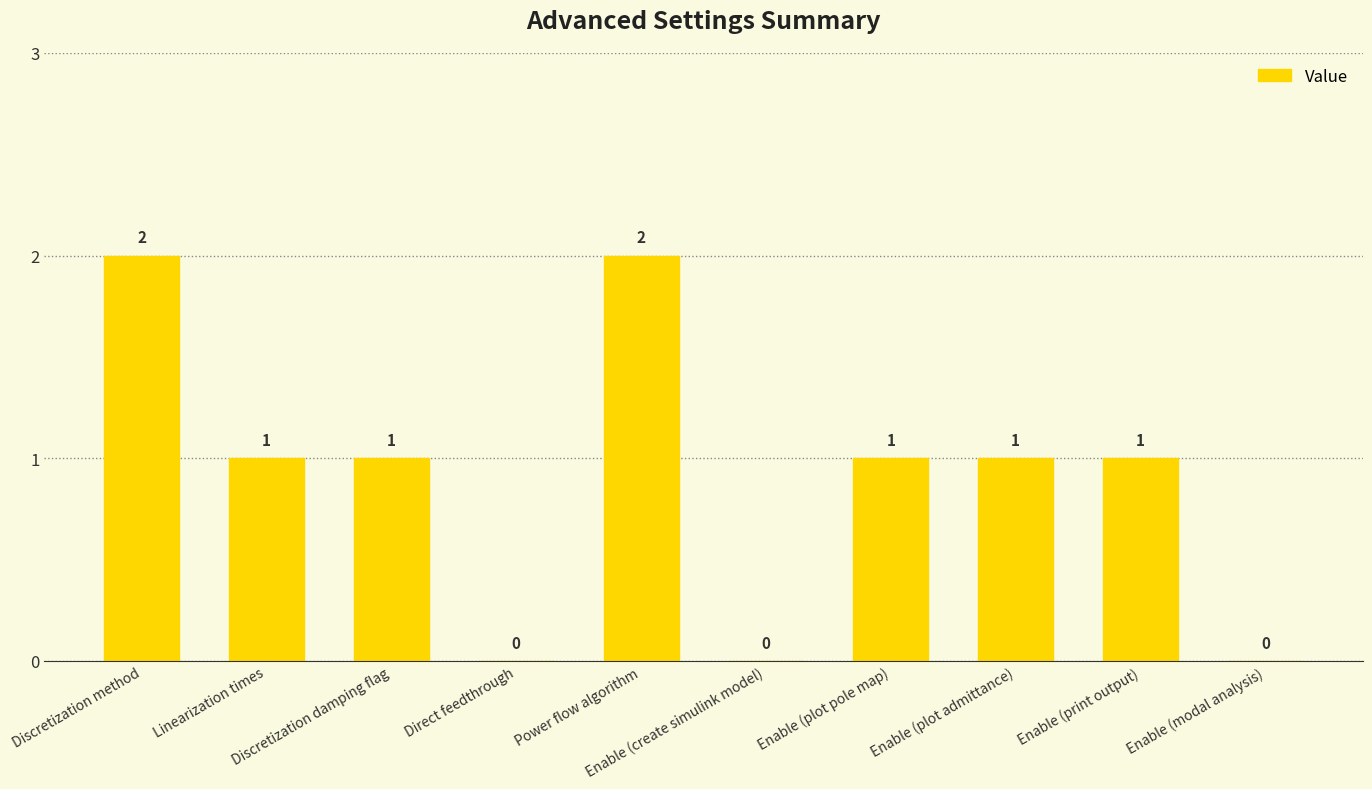

How many series are shown in this chart?

1